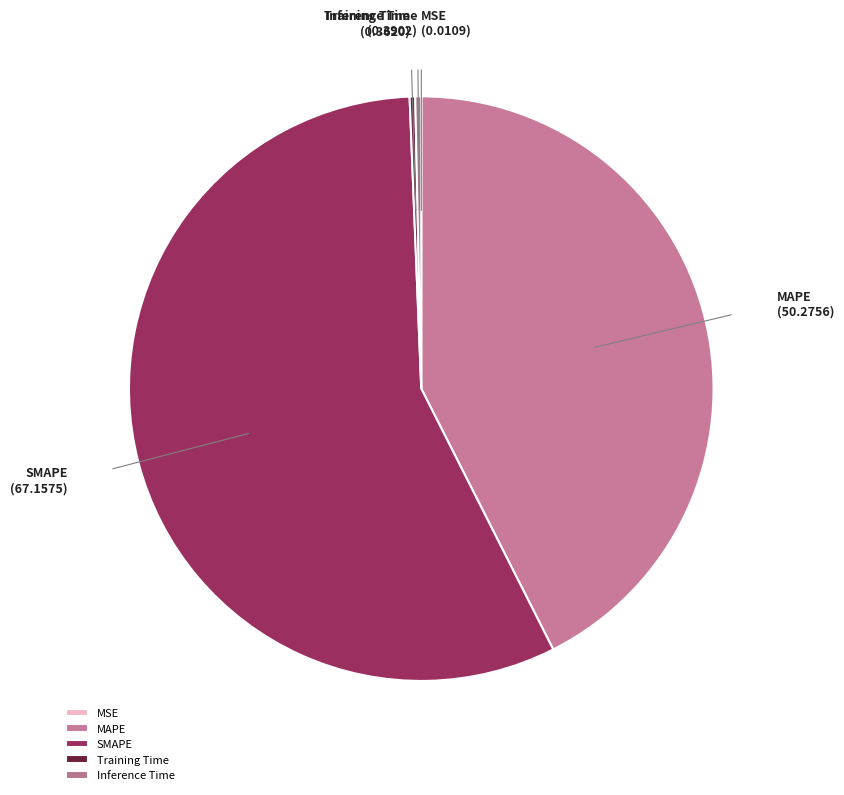

Is it true that MAPE is 43% of the pie?

True